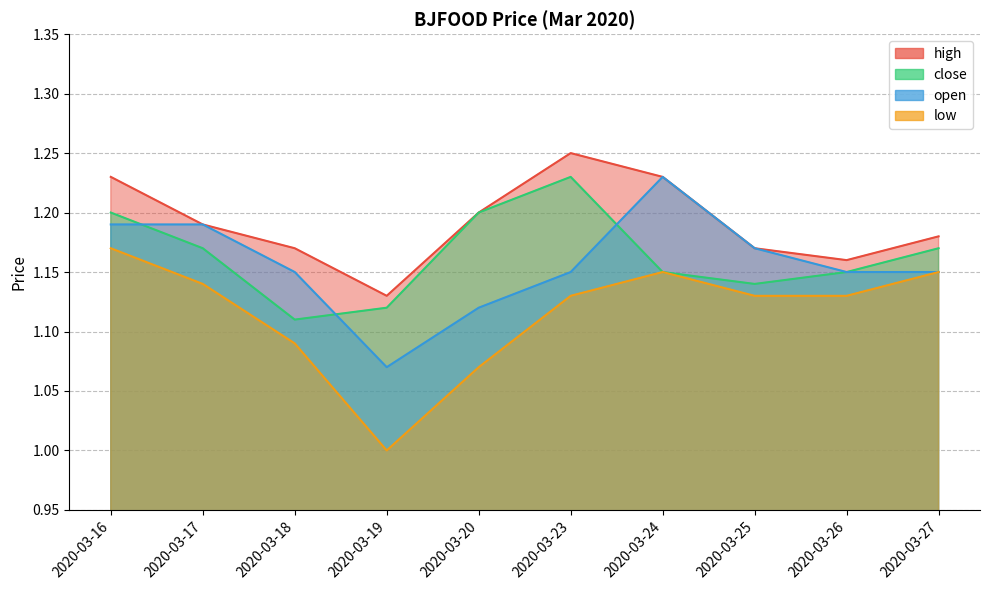

Where is the first local maximum for low?

2020-03-24